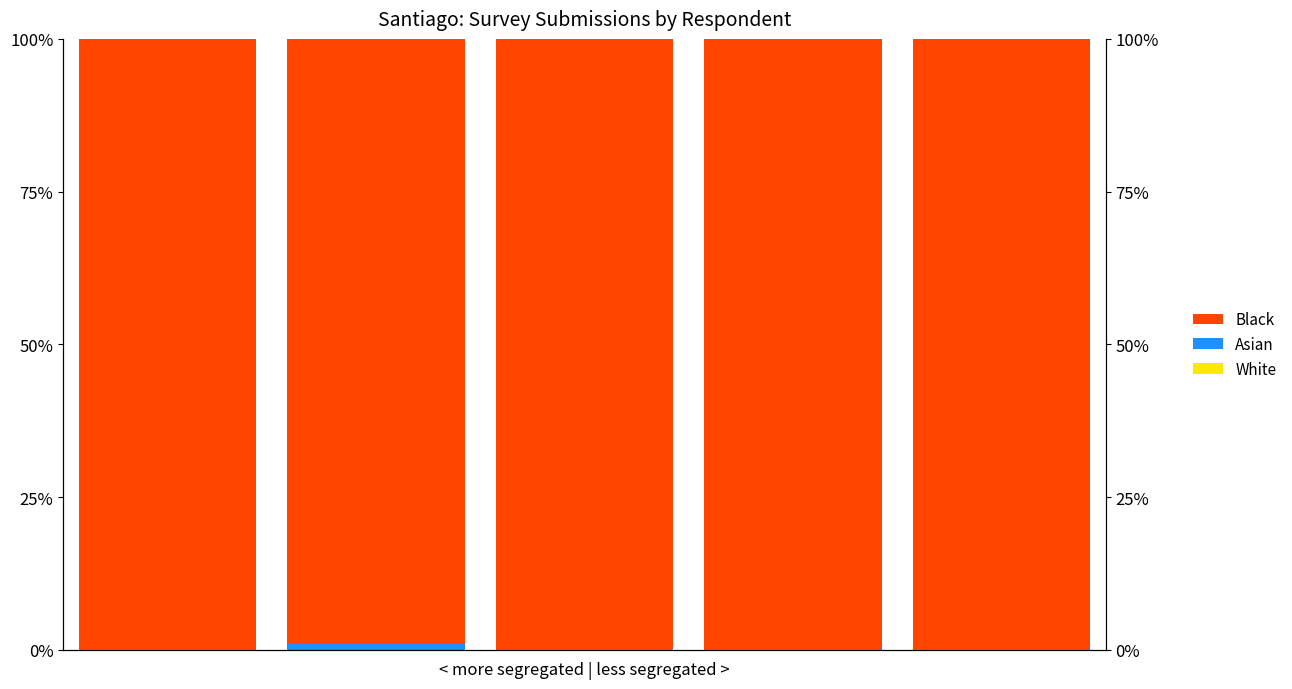

Is the value of Asian at 0 greater than the value of White at 3?

Yes